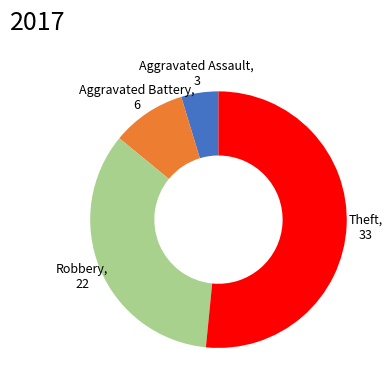

Count the number of slices in the pie.

4